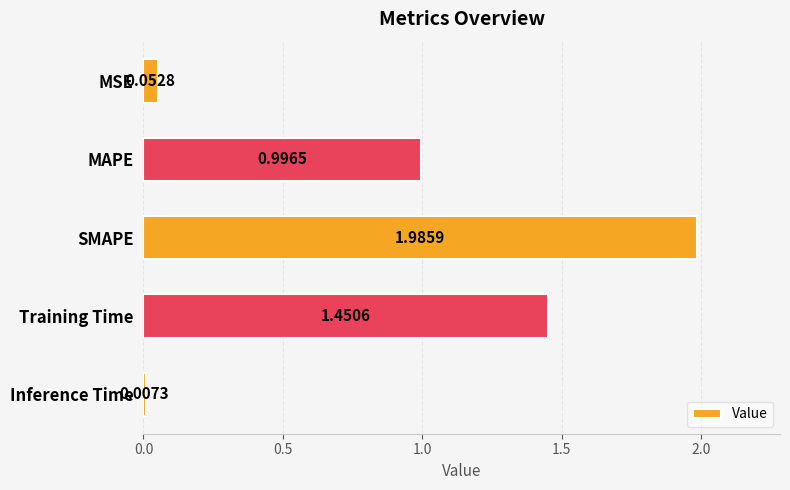

What is the label of the 5th bar from the top?

Inference Time